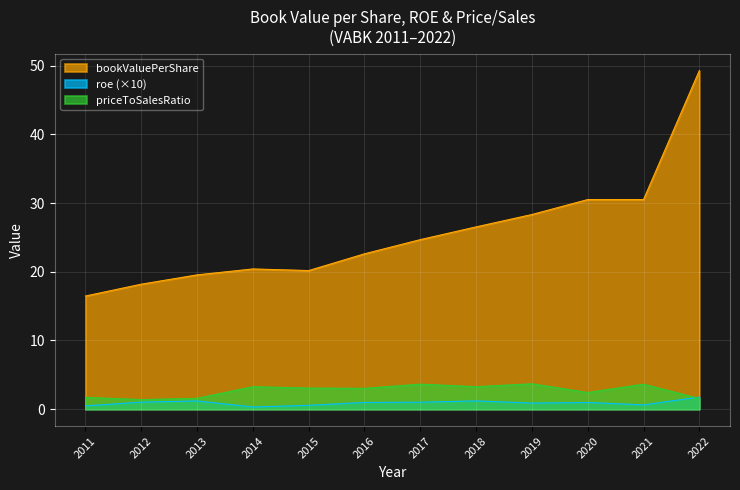

At which category does the chart reach its peak across all series?

2022